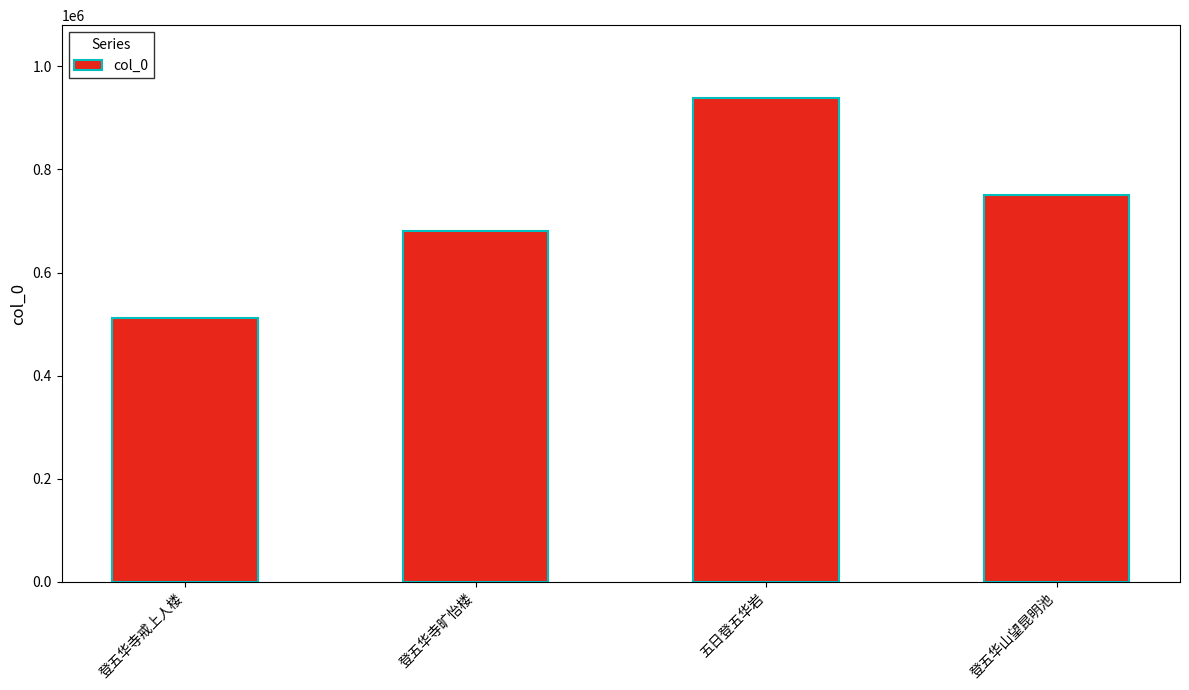

Reading left to right, list all the values displayed in this chart.

登五华寺戒上人楼=512093	登五华寺旷怡楼=680168	五日登五华岩=938835	登五华山望昆明池=749566